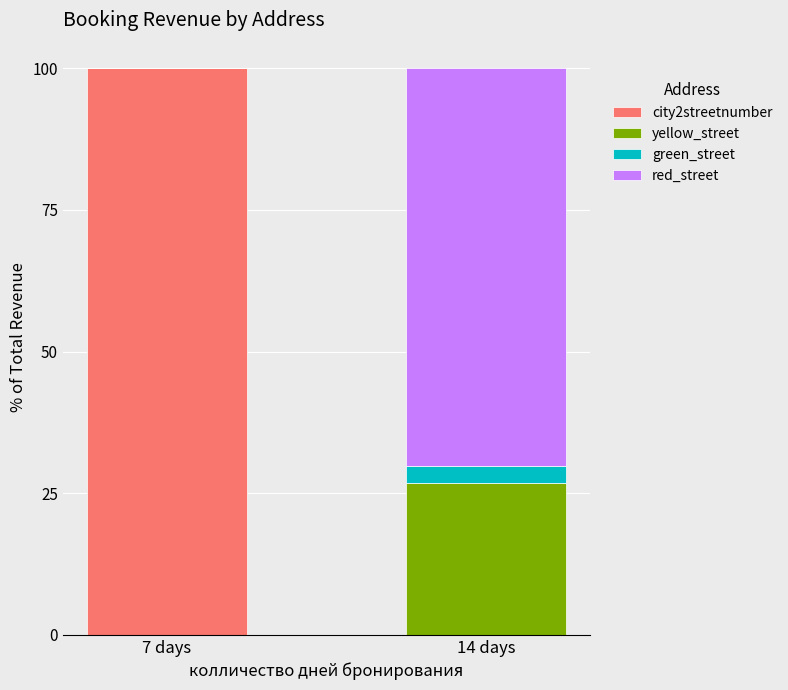

What is the sum of all city2streetnumber values?

100.0